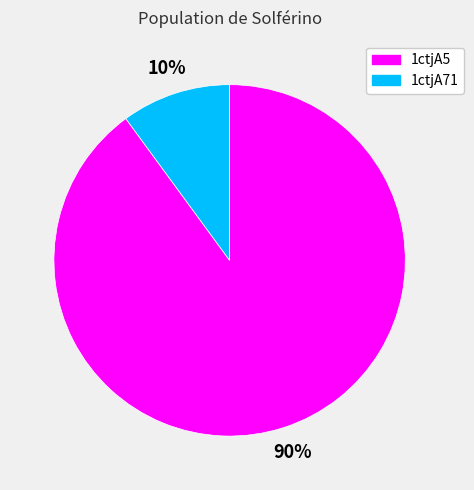

How many segments does this pie chart have?

2